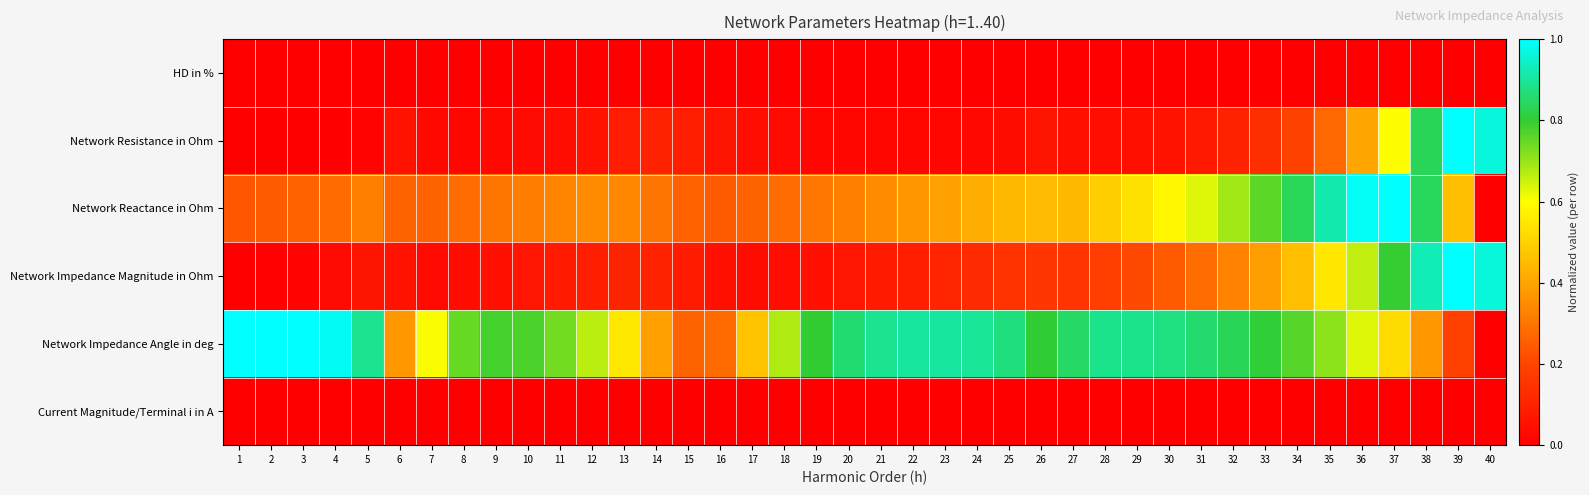

Which series has the largest range (max minus min)?

Network Resistance in Ohm